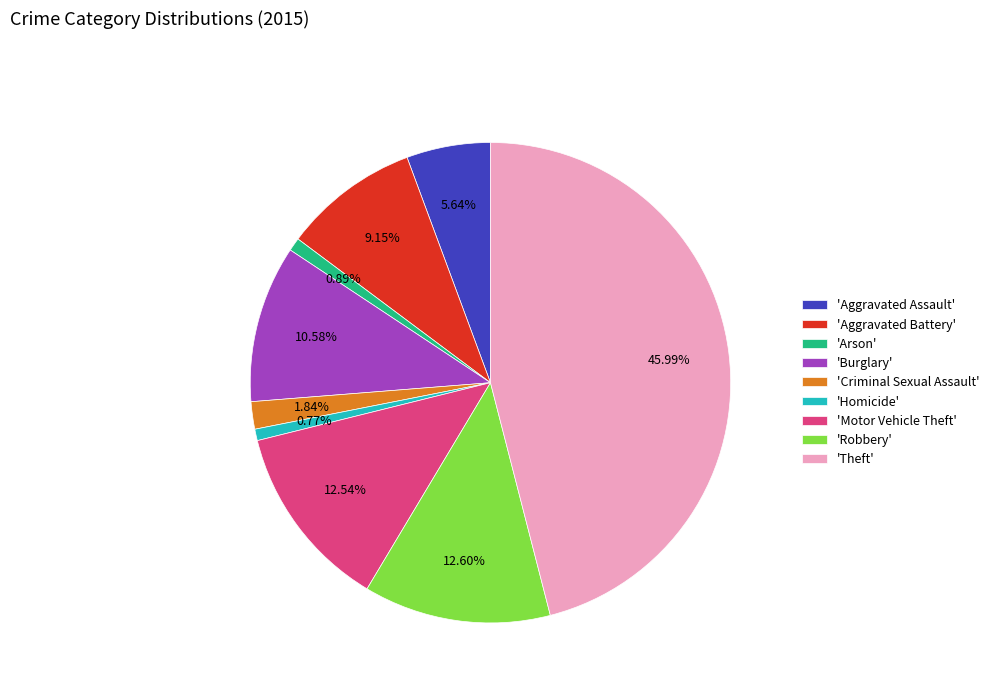

Which has a higher value, 'Theft' or 'Criminal Sexual Assault'?

'Theft'